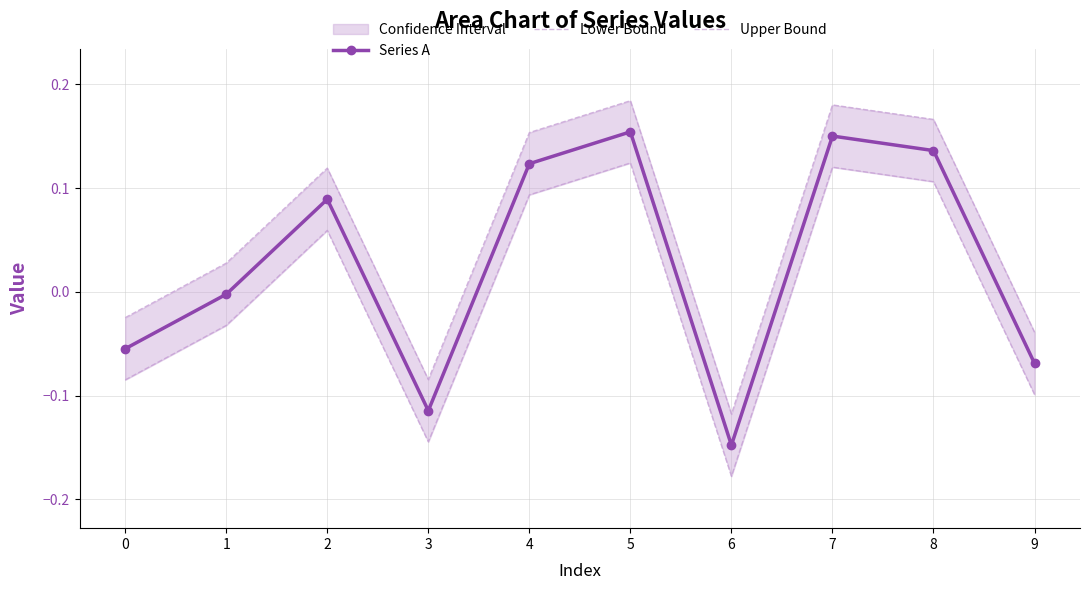

Reading left to right, transcribe all the data shown in this chart.

Series A: 0=-0.1	1=-0.0	2=0.1	3=-0.1	4=0.1	5=0.2	6=-0.1	7=0.2	8=0.1	9=-0.1
Lower Bound: 0=-0.1	1=-0.0	2=0.1	3=-0.1	4=0.1	5=0.1	6=-0.2	7=0.1	8=0.1	9=-0.1
Upper Bound: 0=-0.0	1=0.0	2=0.1	3=-0.1	4=0.2	5=0.2	6=-0.1	7=0.2	8=0.2	9=-0.0